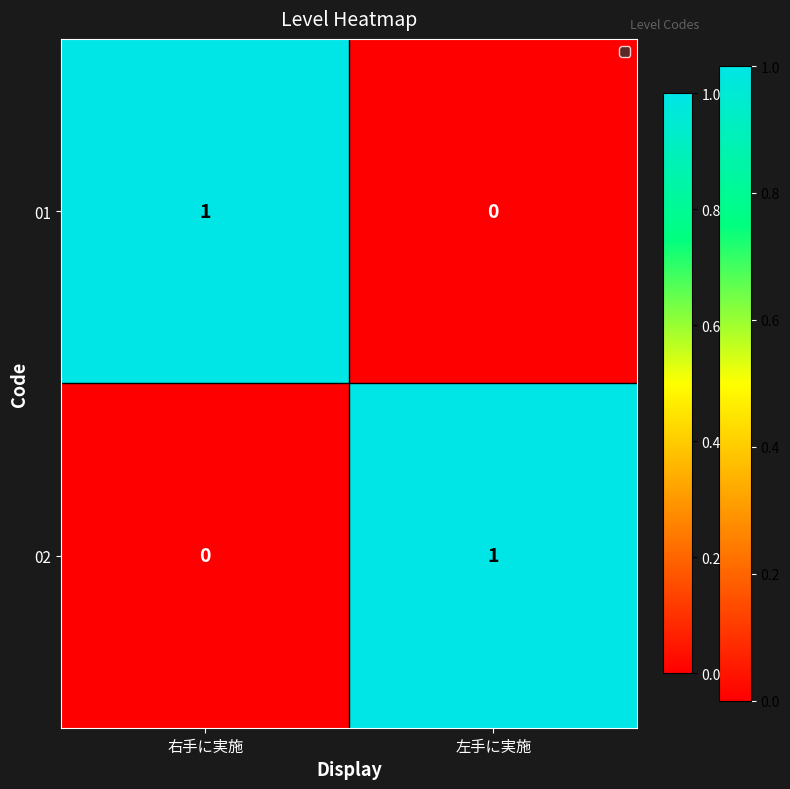

True or false: 02 has a value of 0 at 右手に実施.

True